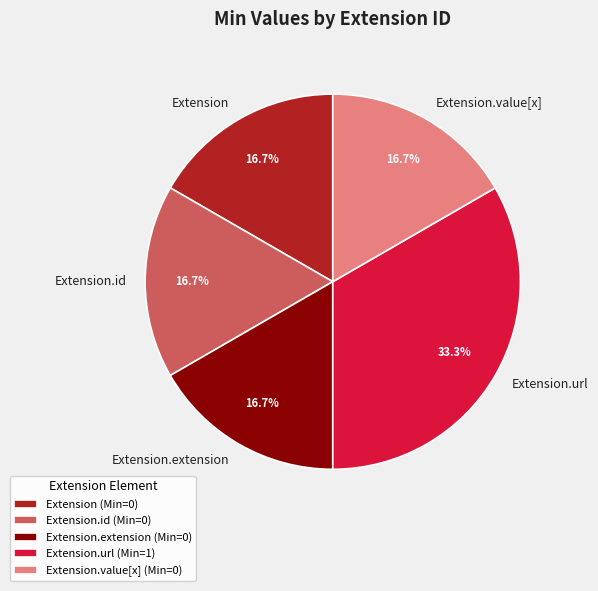

Count the number of slices in the pie.

5